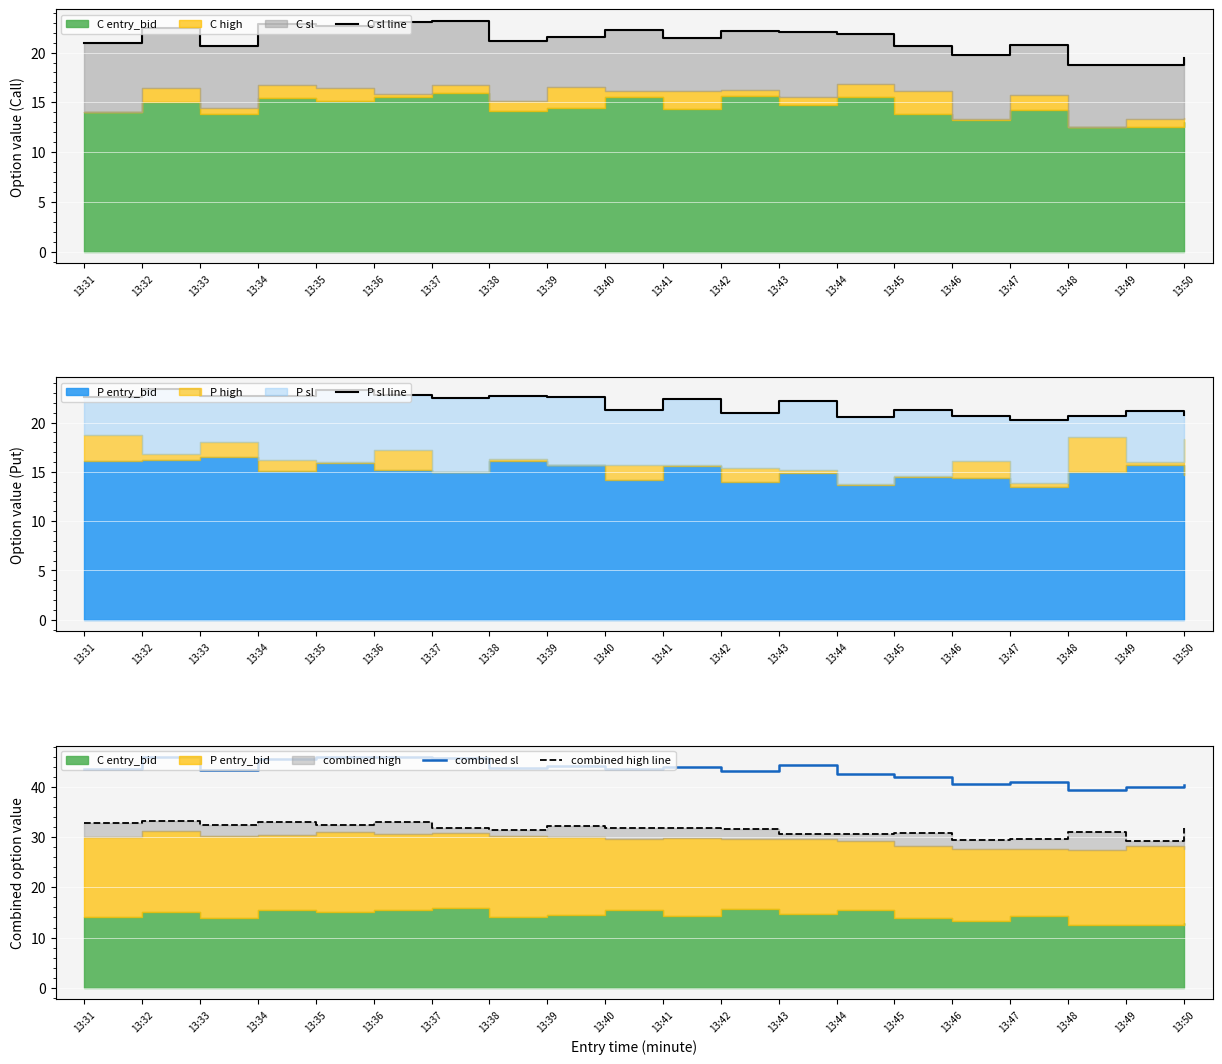

How many data points in combined high line are less than 31?

6